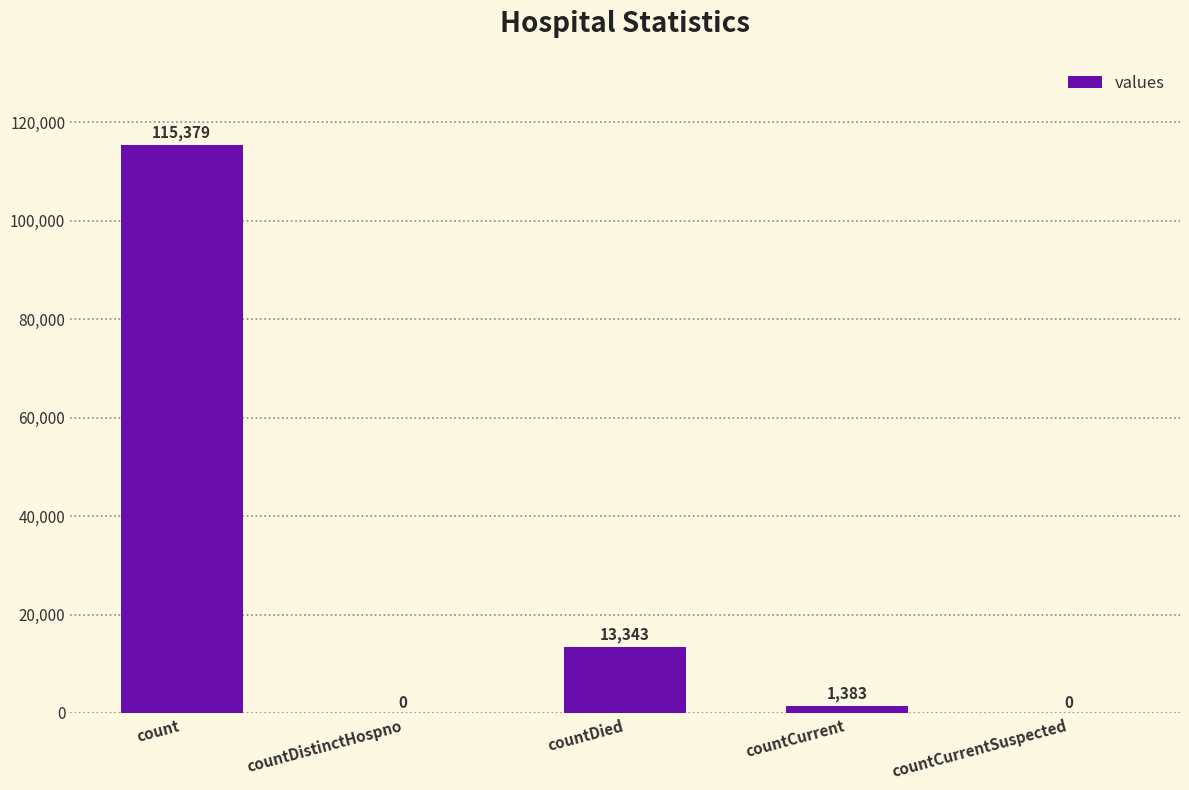

True or false: the data shows 115379 at count.

True